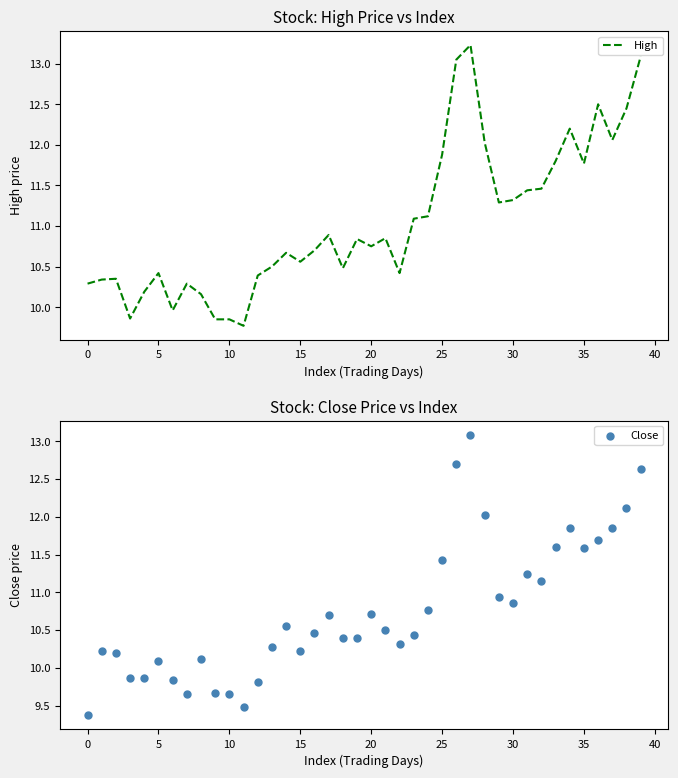

Which series has the largest total across all categories?

High